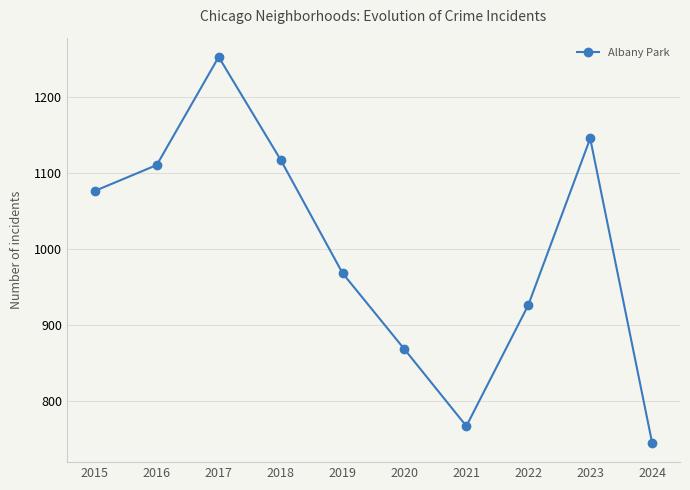

What is the change in value from 2020 to 2024?

-123